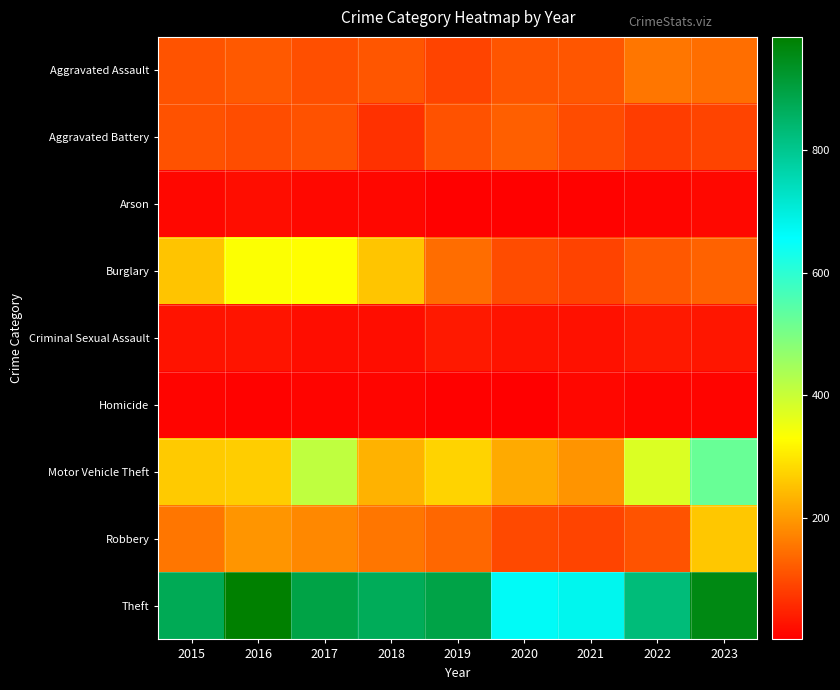

Reading right to left, list all the values displayed in this chart.

Aggravated Assault: 2023=145	2022=154	2021=115	2020=113	2019=92	2018=115	2017=105	2016=118	2015=110
Aggravated Battery: 2023=92	2022=81	2021=100	2020=125	2019=108	2018=67	2017=108	2016=102	2015=108
Arson: 2023=15	2022=11	2021=6	2020=4	2019=5	2018=12	2017=14	2016=20	2015=13
Burglary: 2023=130	2022=116	2021=90	2020=100	2019=143	2018=257	2017=329	2016=333	2015=254
Criminal Sexual Assault: 2023=31	2022=36	2021=26	2020=28	2019=35	2018=21	2017=21	2016=30	2015=28
Homicide: 2023=9	2022=9	2021=13	2020=2	2019=5	2018=10	2017=8	2016=7	2015=9
Motor Vehicle Theft: 2023=523	2022=376	2021=193	2020=221	2019=273	2018=231	2017=411	2016=265	2015=261
Robbery: 2023=259	2022=111	2021=91	2020=97	2019=135	2018=155	2017=178	2016=194	2015=154
Theft: 2023=958	2022=827	2021=678	2020=666	2019=891	2018=868	2017=892	2016=984	2015=874